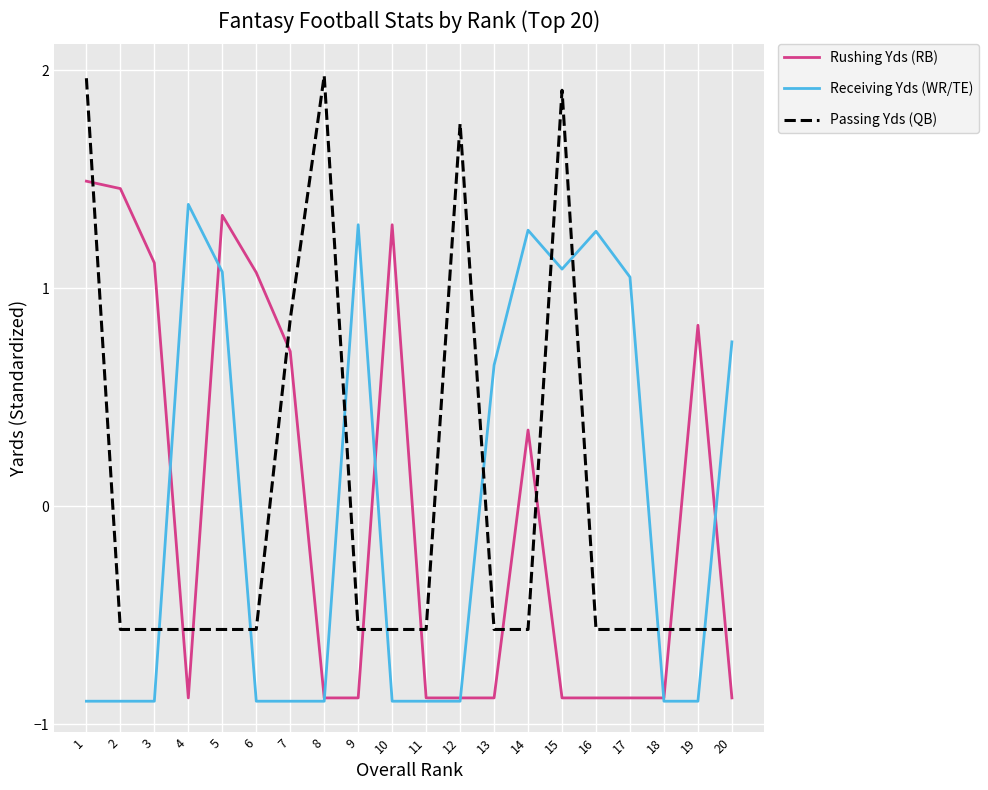

At which label does Receiving Yds (WR/TE) first exceed 0?

4